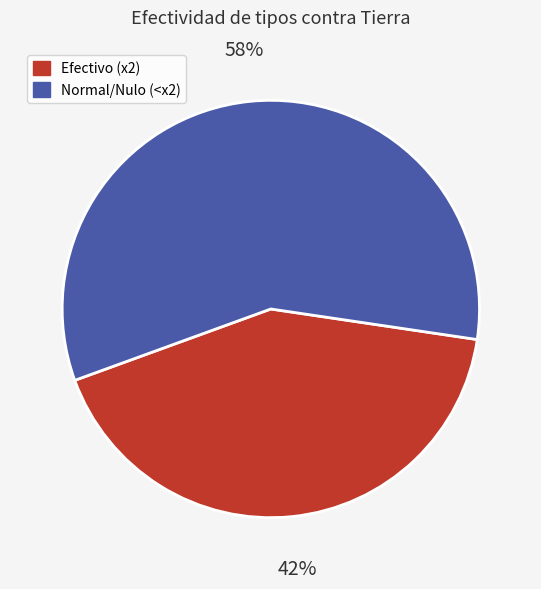

To the nearest percent, what is the difference between the largest and smallest slice percentages?

16%